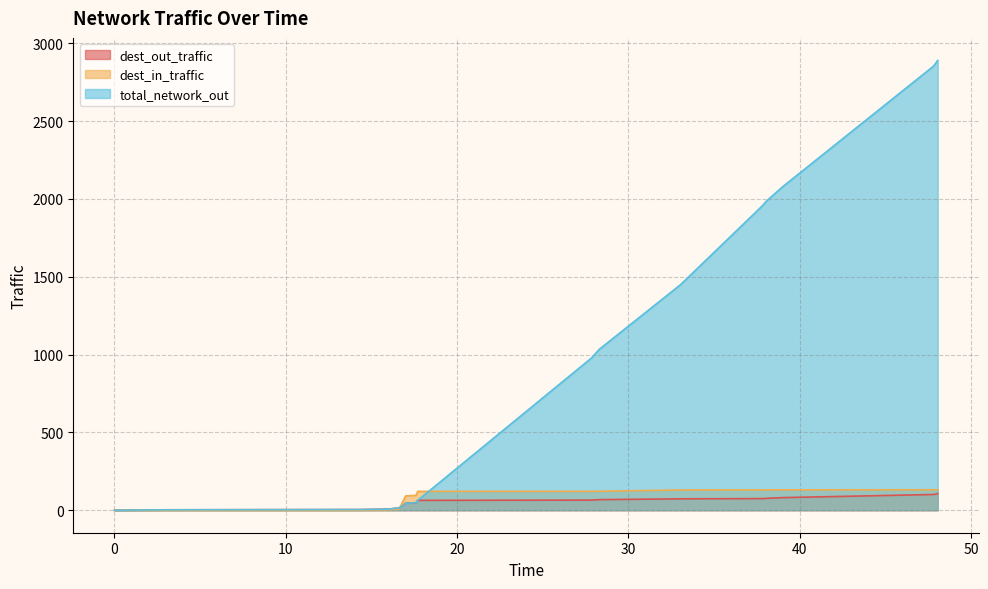

True or false: dest_out_traffic and total_network_out cross at least once.

False